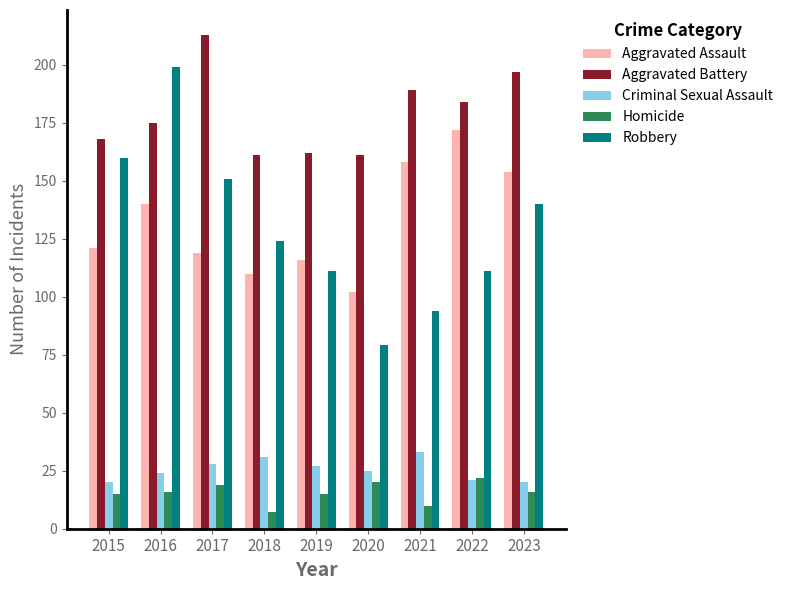

What is the difference between the second highest and second lowest values in the Homicide series?

10